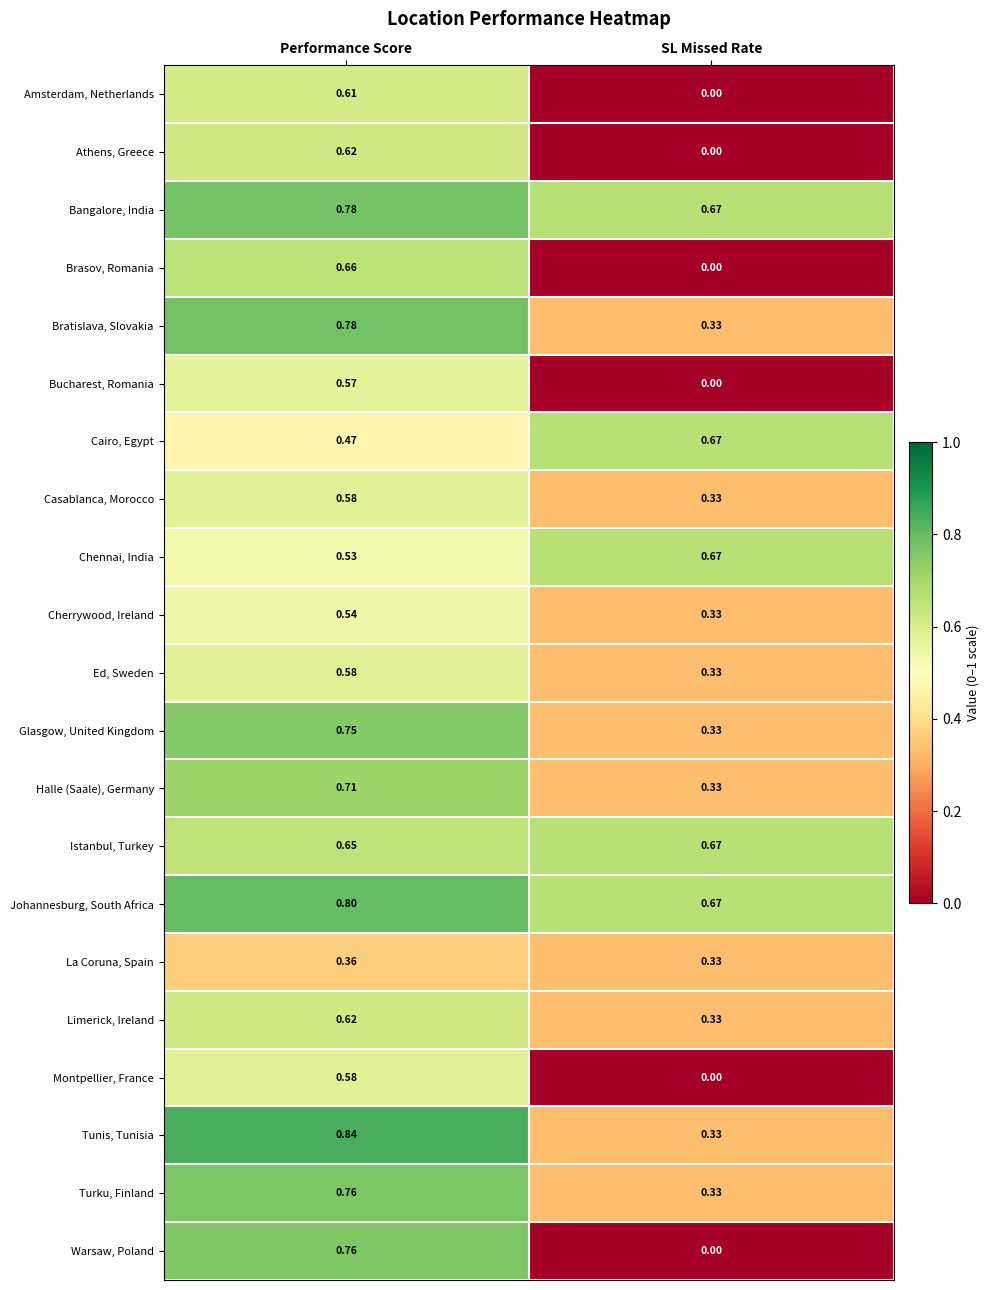

List the labels in order of Cairo, Egypt value, largest first.

SL Missed Rate, Performance Score